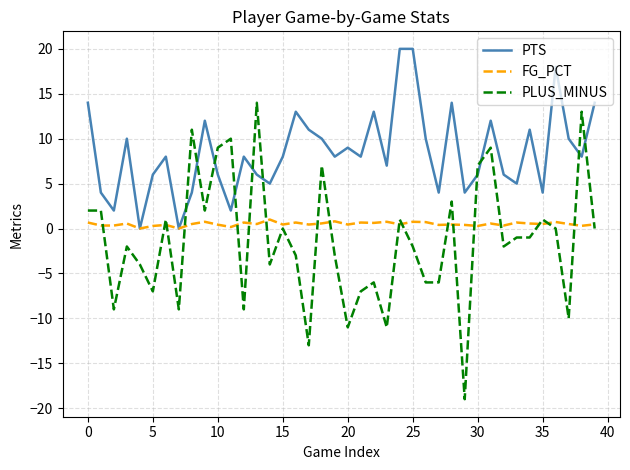

Which series has the largest total across all categories?

PTS